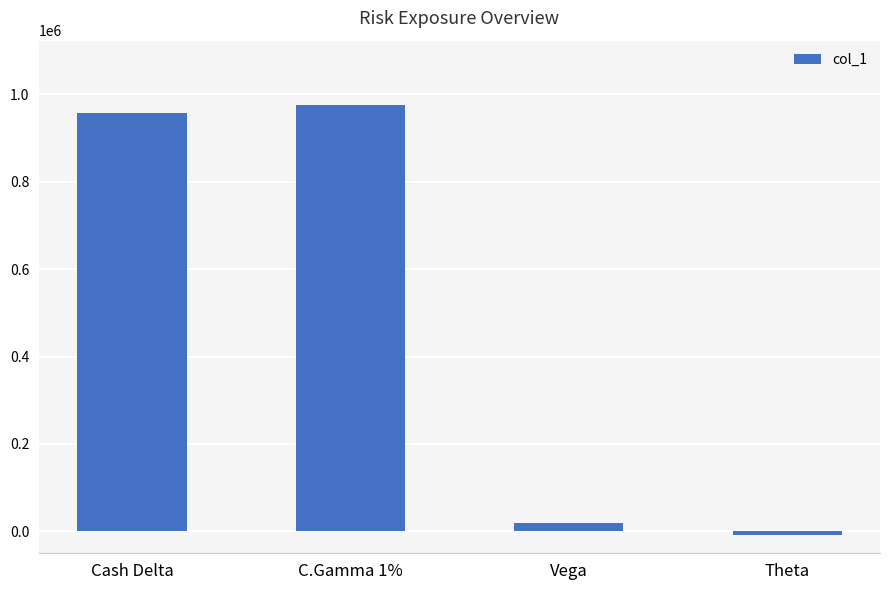

Which label corresponds to the smallest value in the chart?

Theta